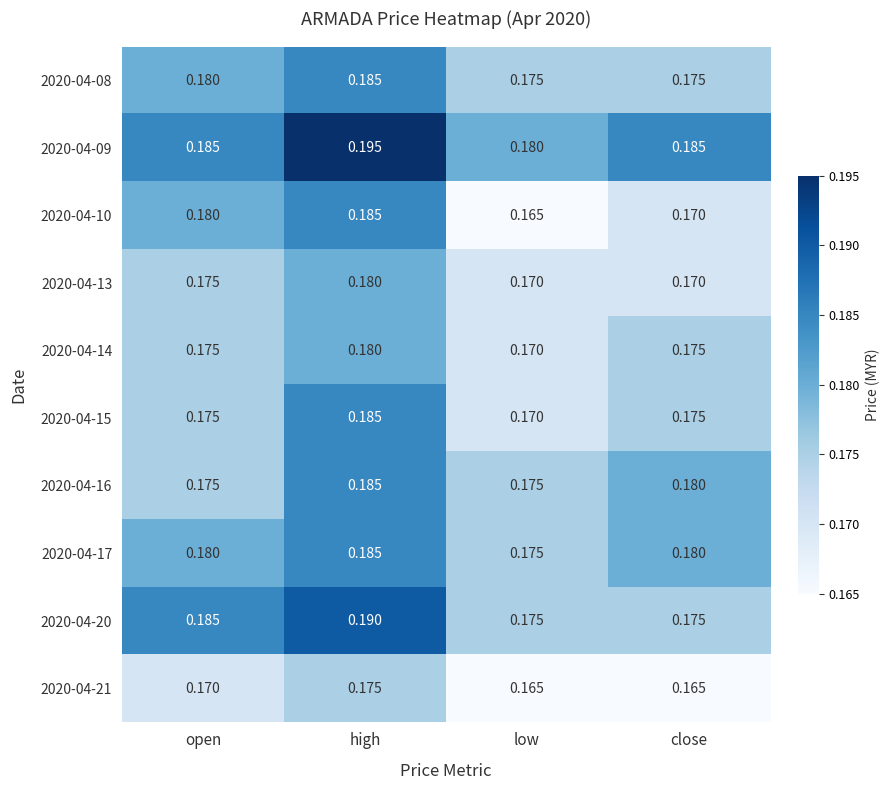

Is the value of 2020-04-14 at low greater than the value of 2020-04-08 at close?

No